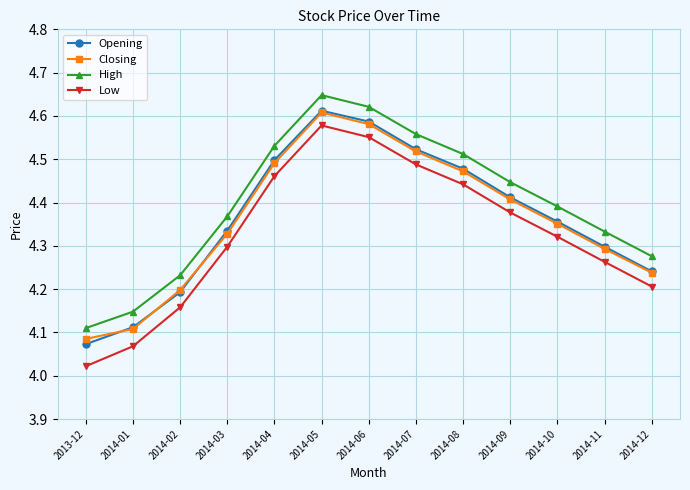

At which label does High reach its minimum?

2013-12